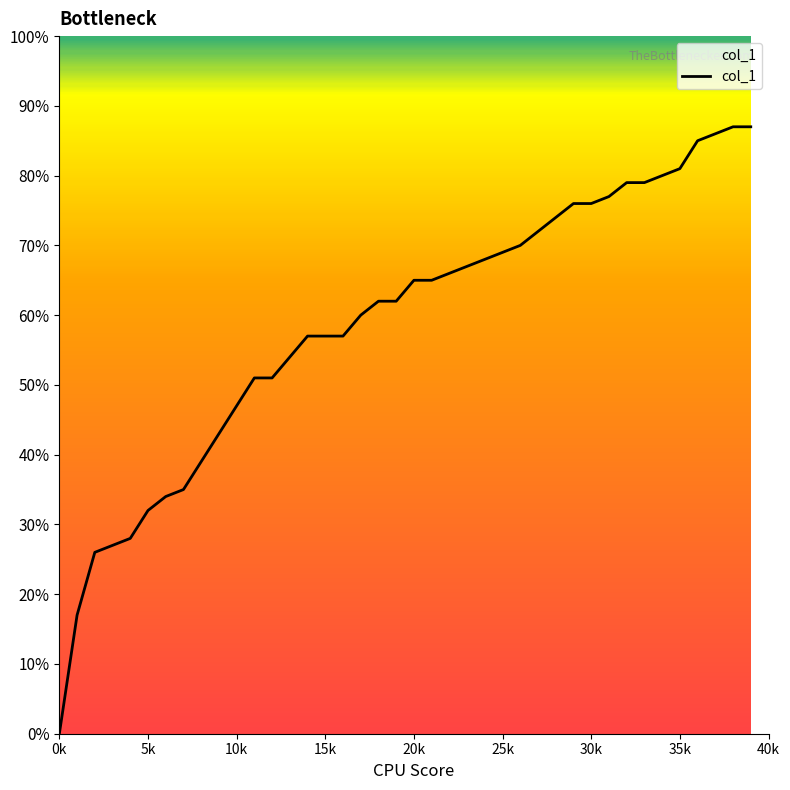

Is this an area chart (filled region under the line)?

Yes